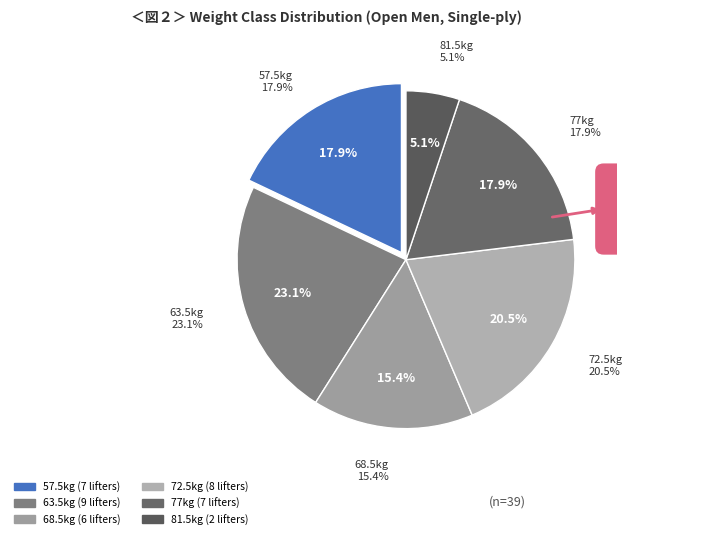

True or false: 72.5 accounts for 15% of the total.

False